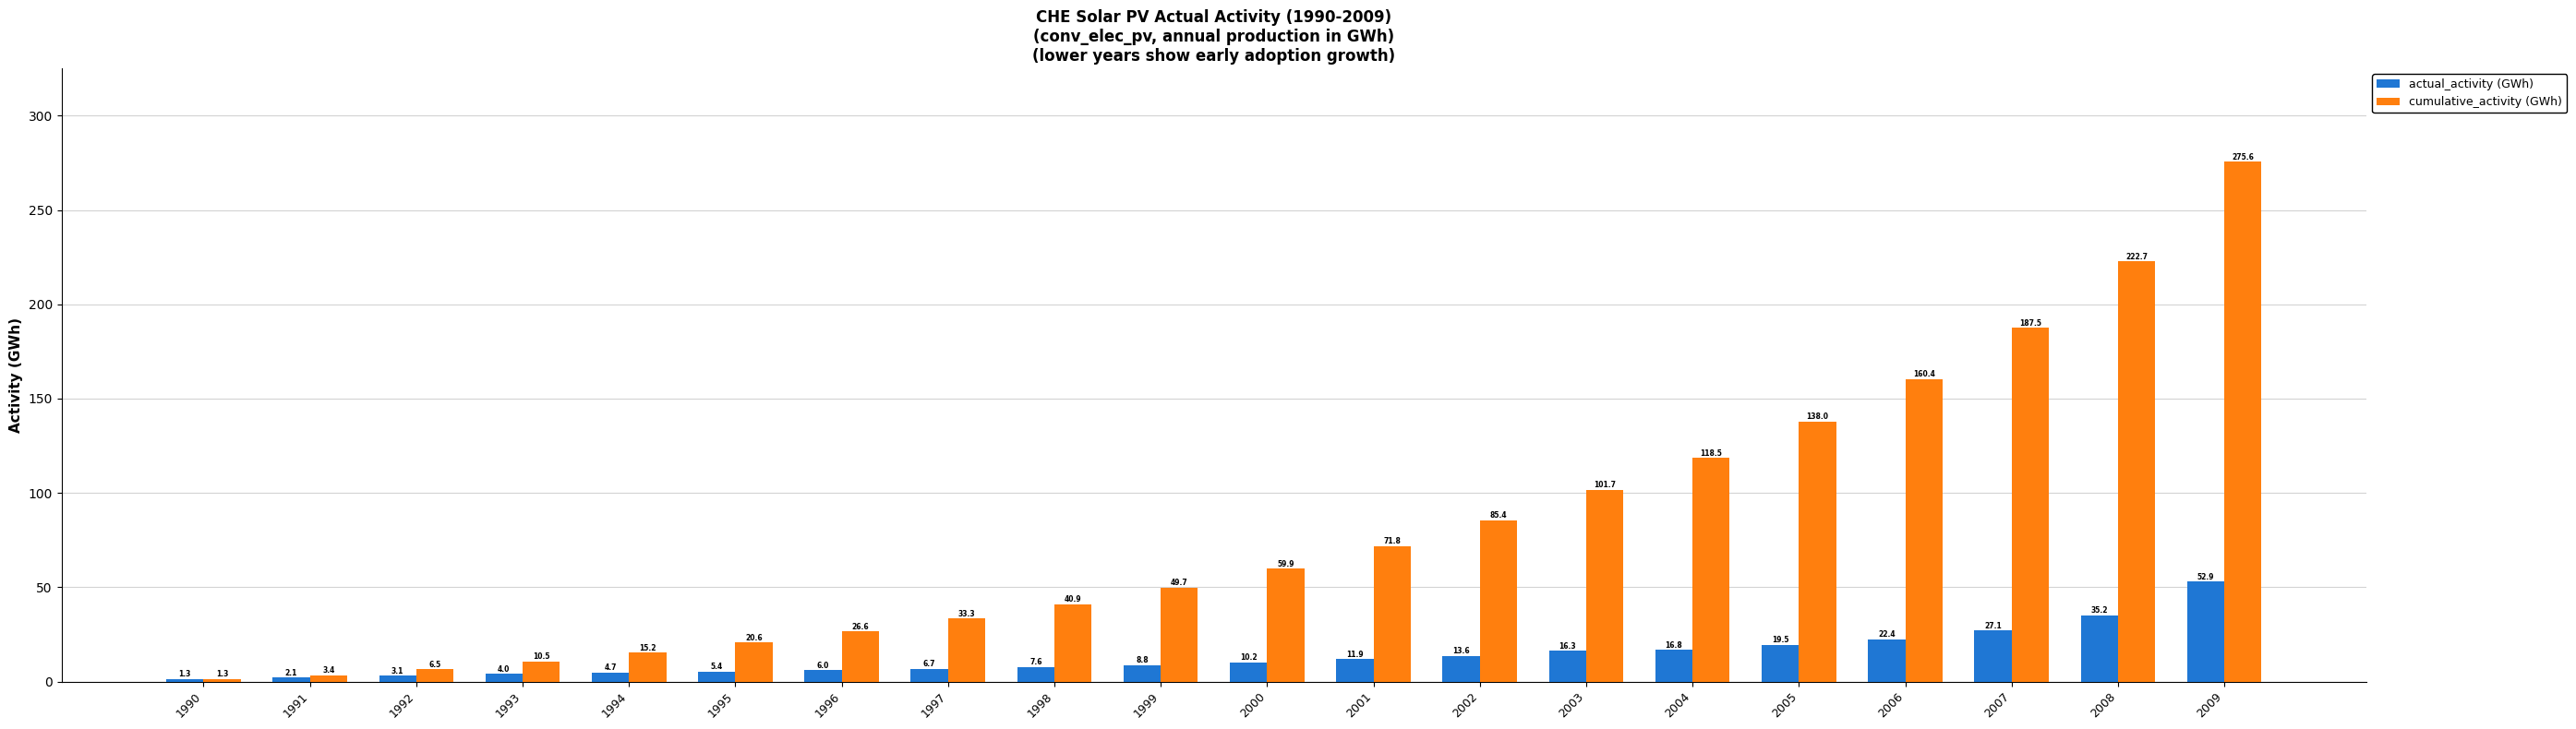

What is the sum of the cumulative_activity (GWh) values at 2001 and 1999?

121.5